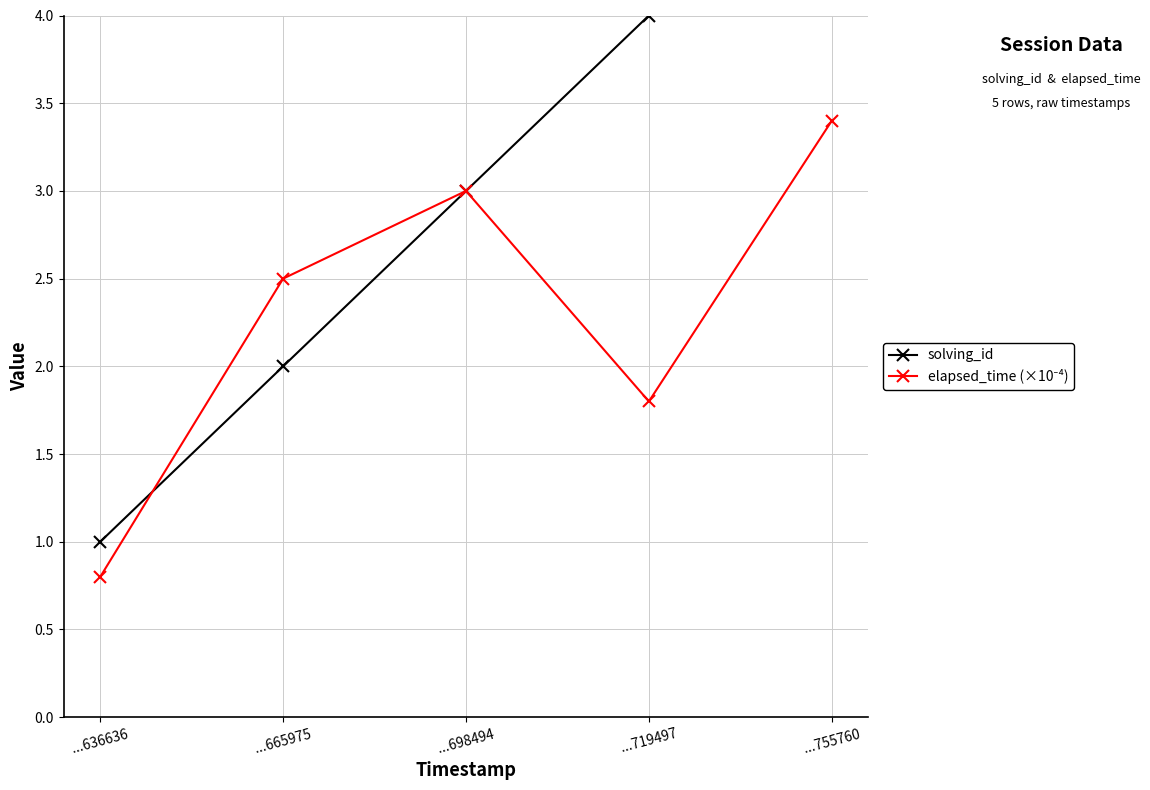

Reading right to left, list all the values displayed in this chart.

solving_id: ...755760=5.0	...719497=4.0	...698494=3.0	...665975=2.0	...636636=1.0
elapsed_time (×10⁻⁴): ...755760=3.4	...719497=1.8	...698494=3.0	...665975=2.5	...636636=0.8